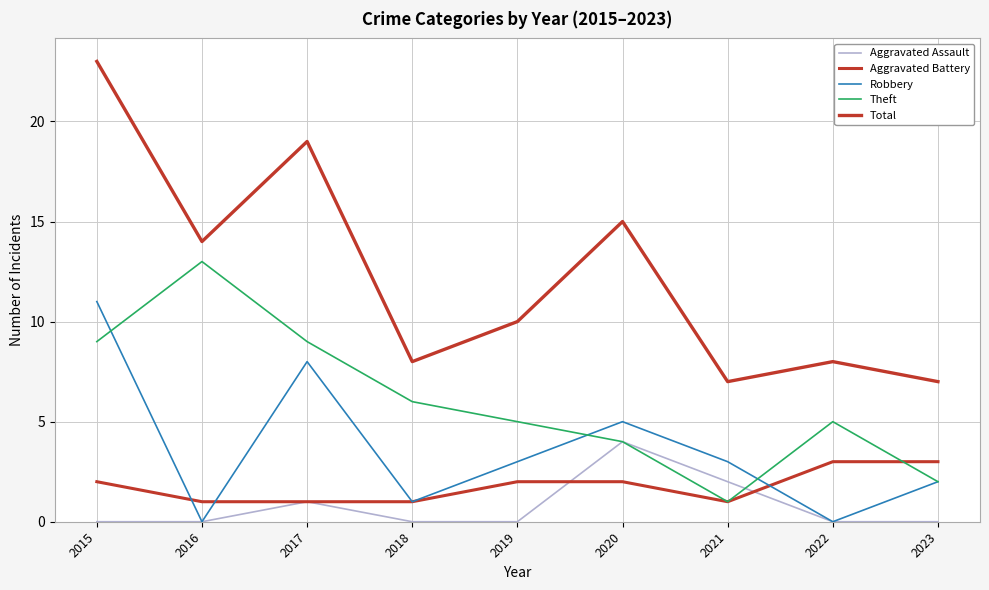

At which category does Aggravated Battery reach its first local valley?

2021